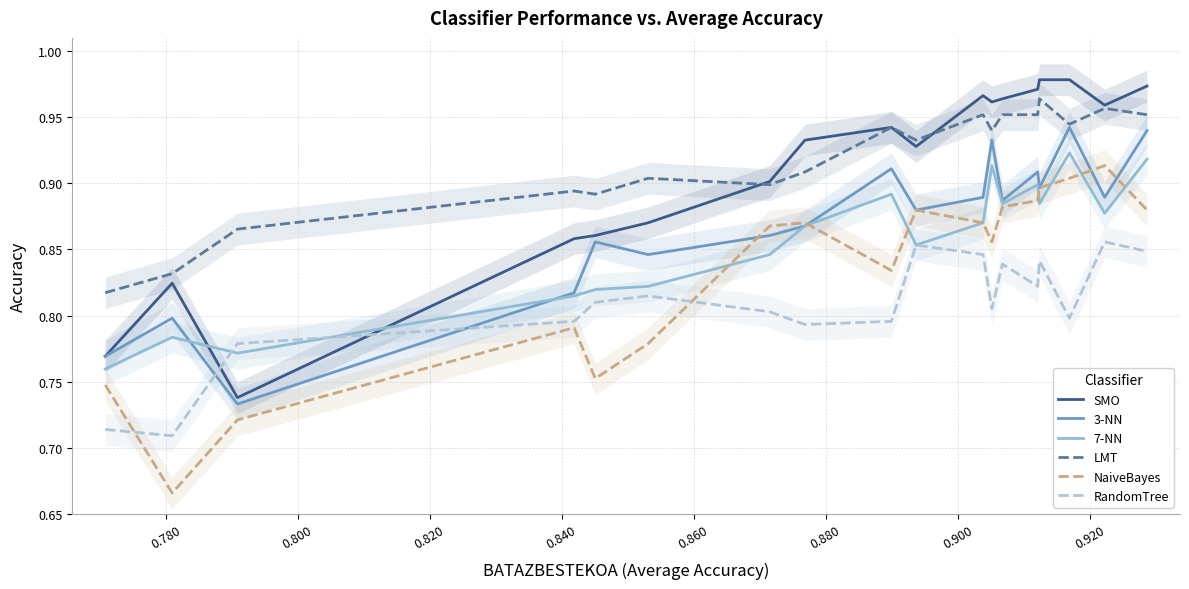

Which series has the largest range (max minus min)?

NaiveBayes